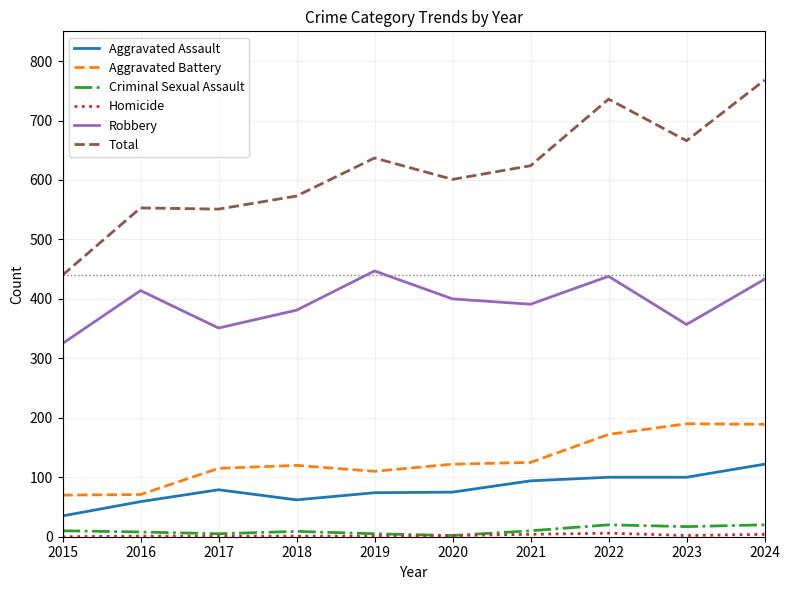

True or false: Criminal Sexual Assault and Aggravated Assault intersect in this chart.

False